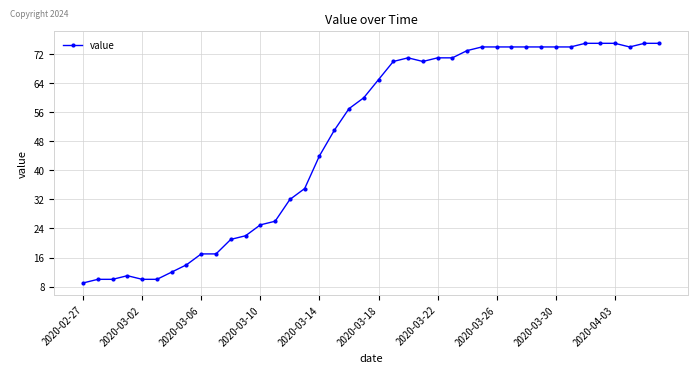

What is the minimum value shown in the chart?

9